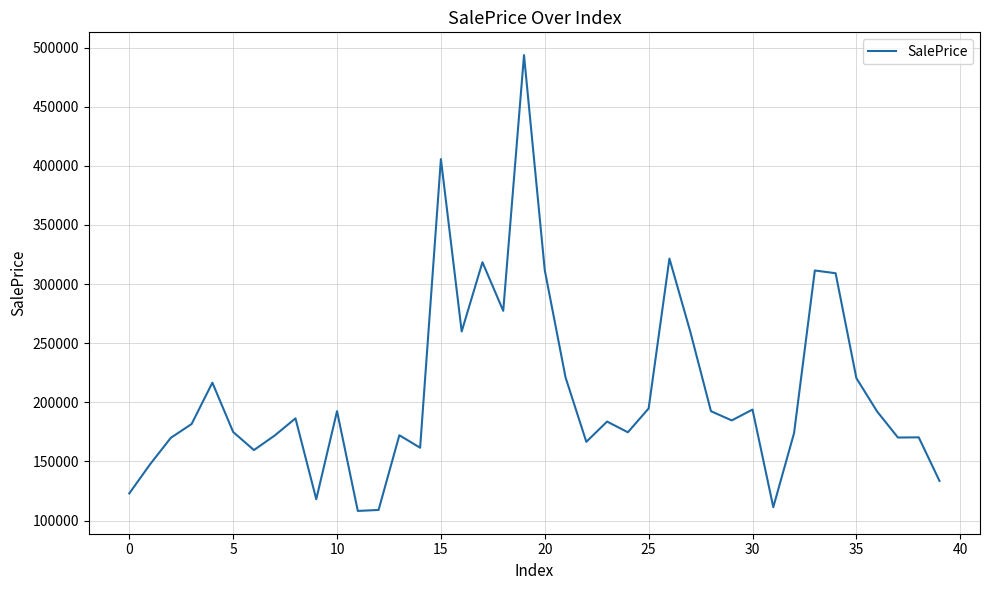

What is the minimum value shown in the chart?

108132.3